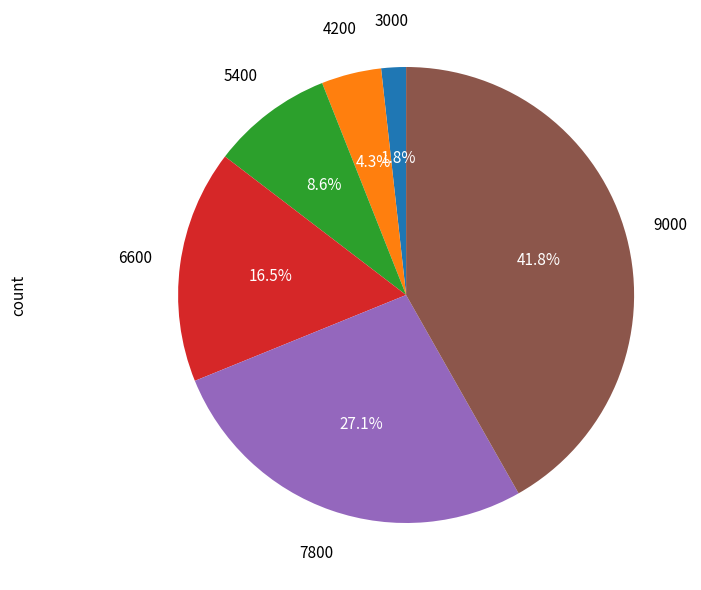

Does any single category account for the majority?

No